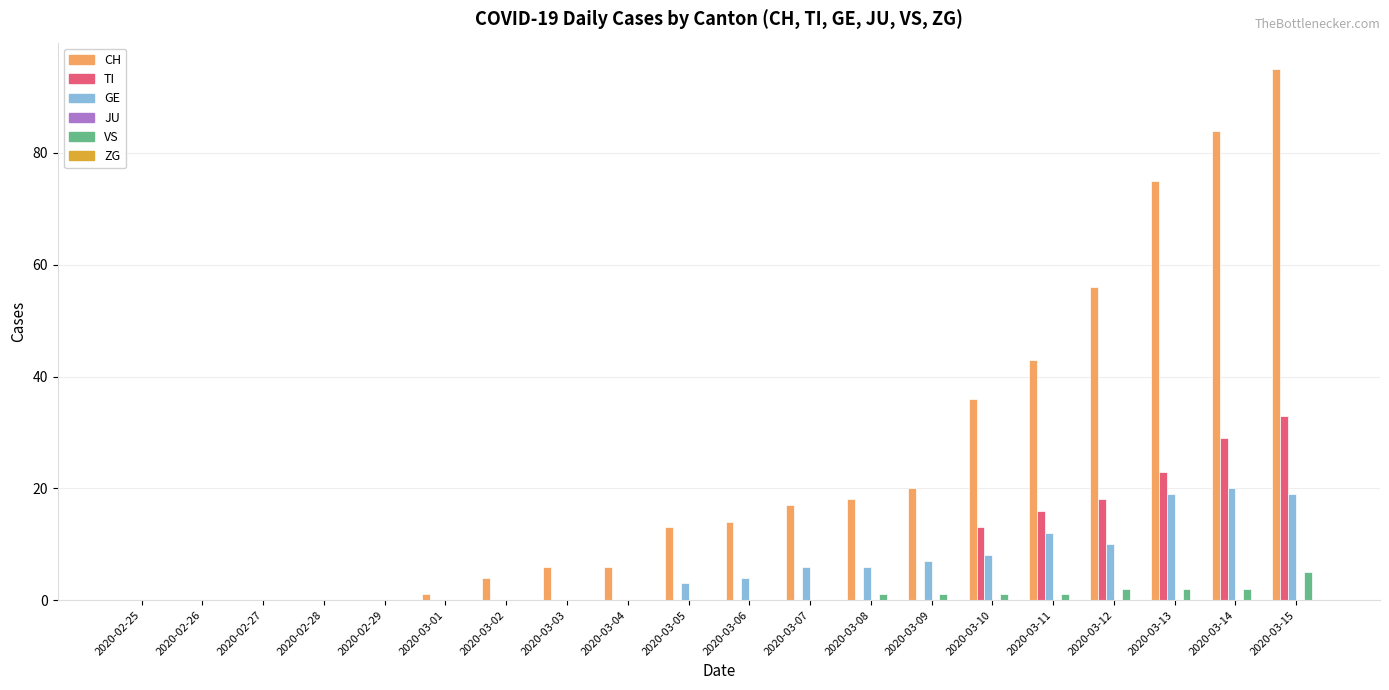

Does the chart contain stacked bars?

No